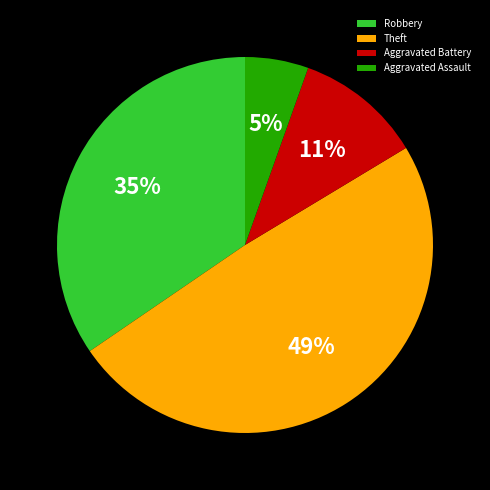

To the nearest percent, what portion does Aggravated Battery represent?

11%